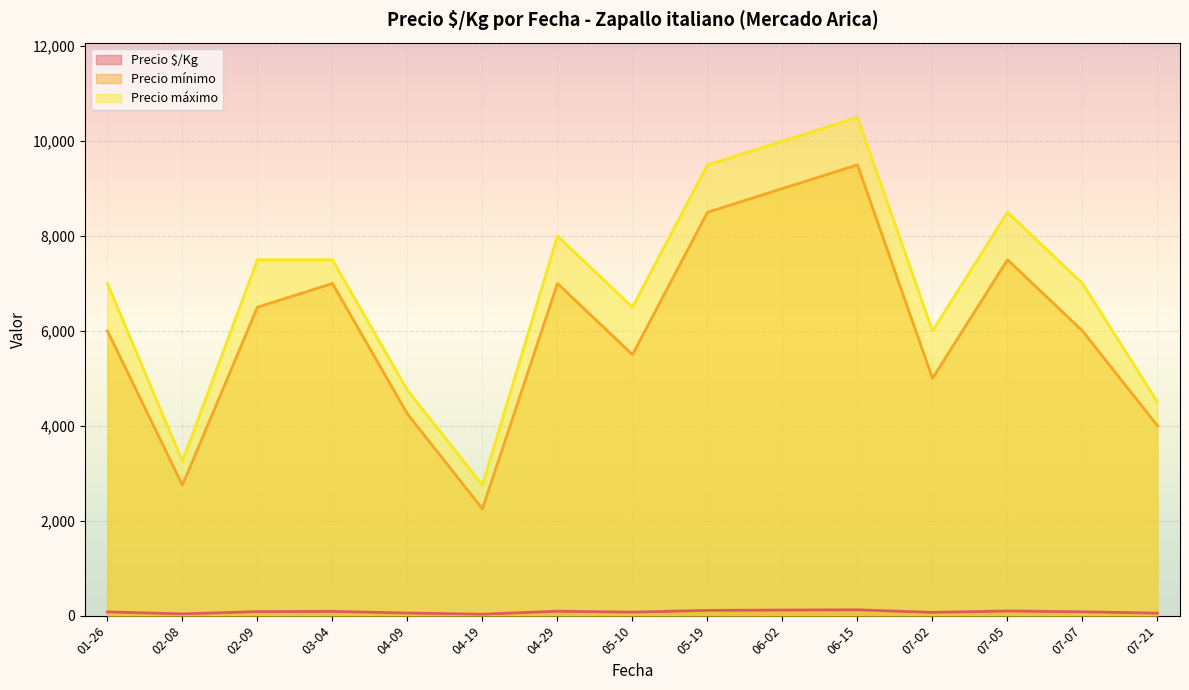

Is the value of Precio mínimo at 2021-08-13 greater than the value of Precio $/Kg at 2021-03-04?

Yes